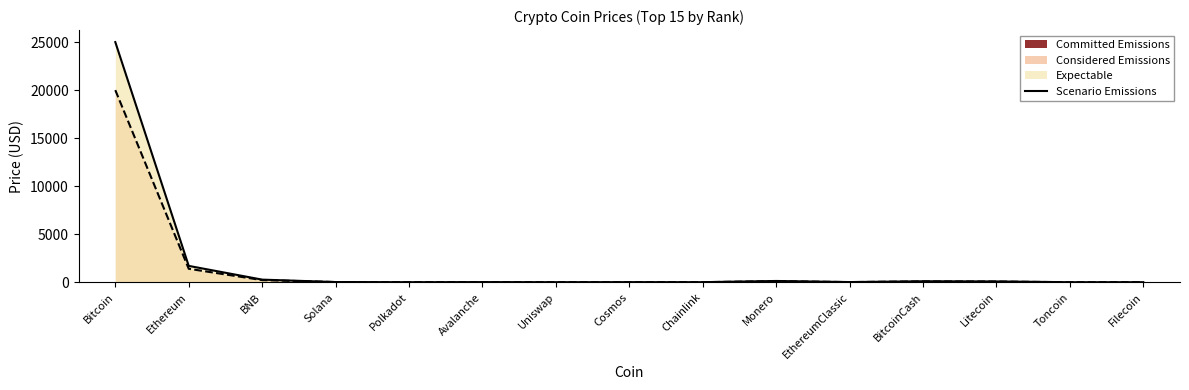

Which has a higher value, Monero or Bitcoin?

Bitcoin